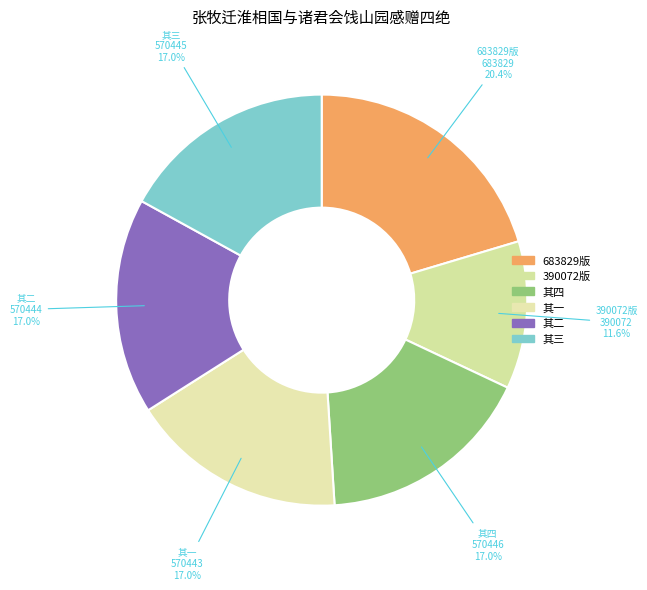

Is there any slice that represents more than half of the pie?

No